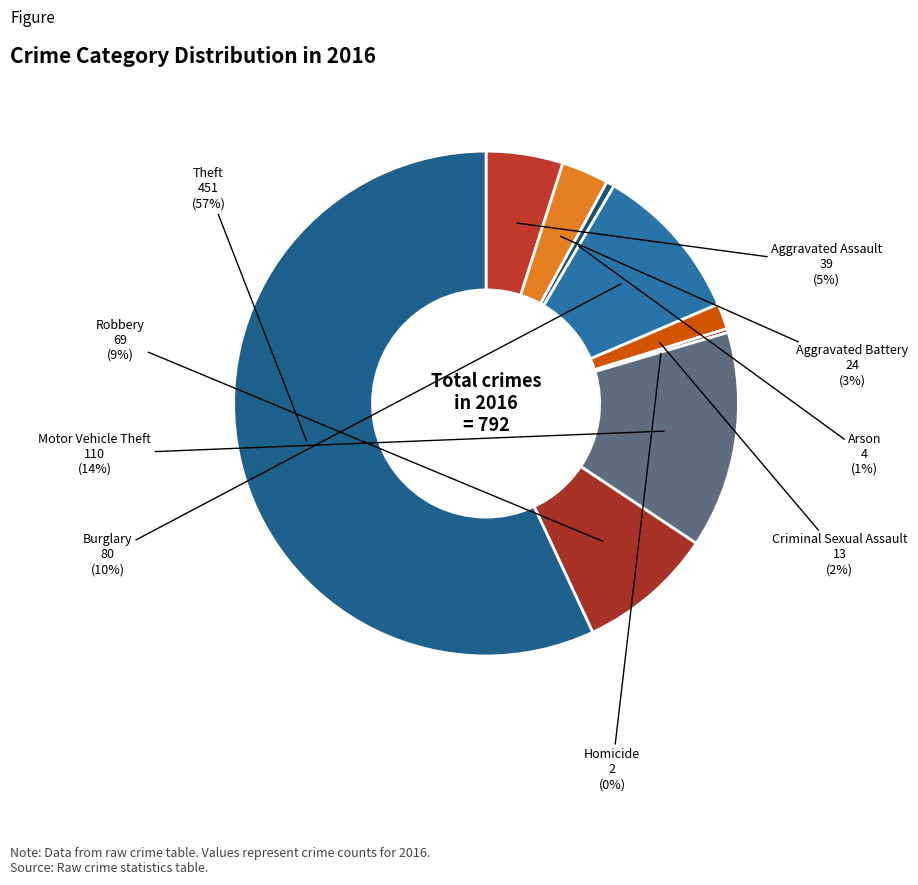

Rank the categories by value from lowest to highest.

Homicide, Arson, Criminal Sexual Assault, Aggravated Battery, Aggravated Assault, Robbery, Burglary, Motor Vehicle Theft, Theft